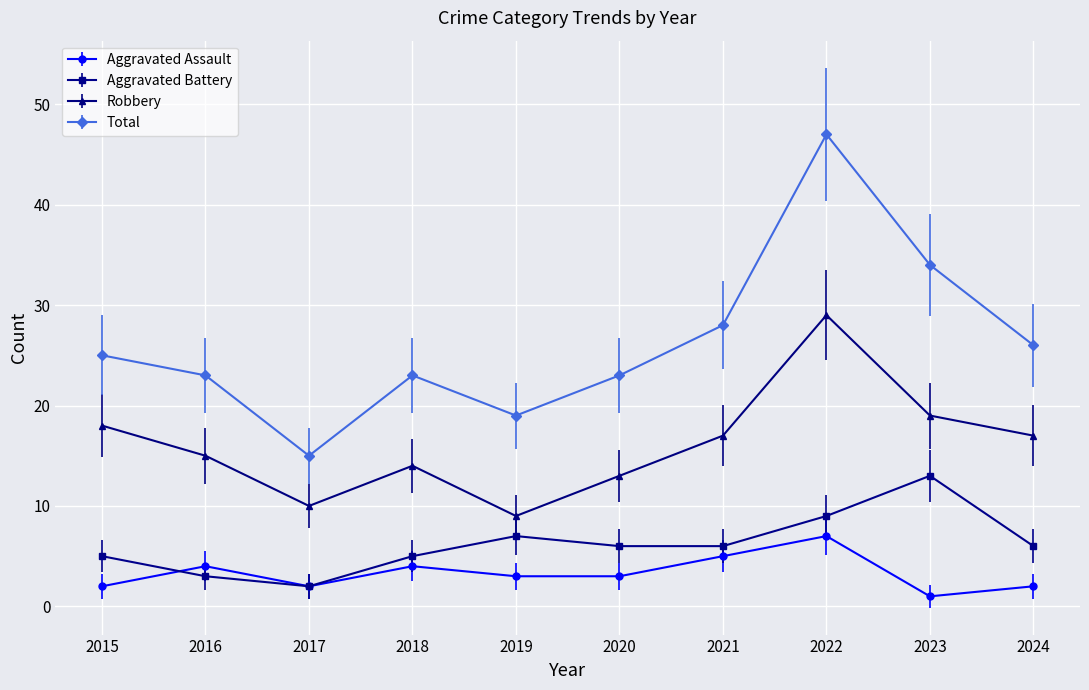

Where is the first local minimum for Robbery?

2017